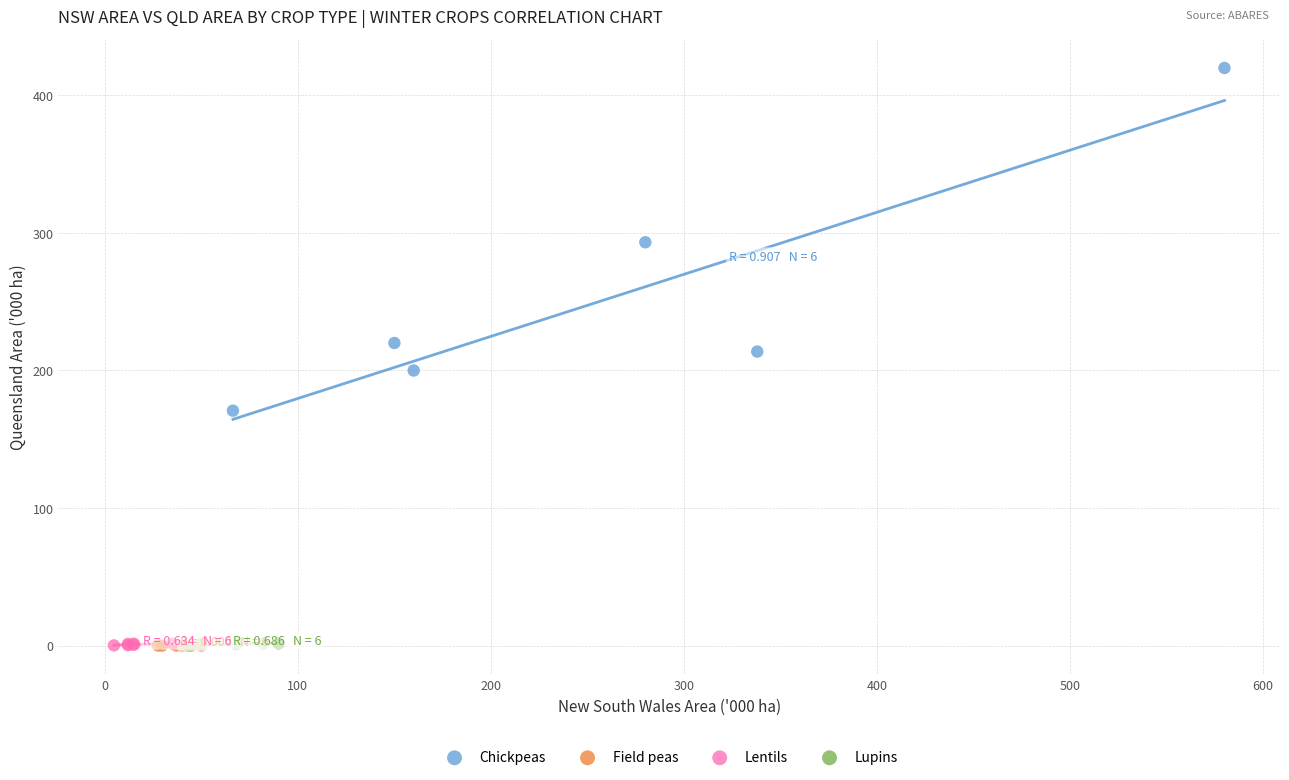

Which series contains the highest Y value?

Chickpeas